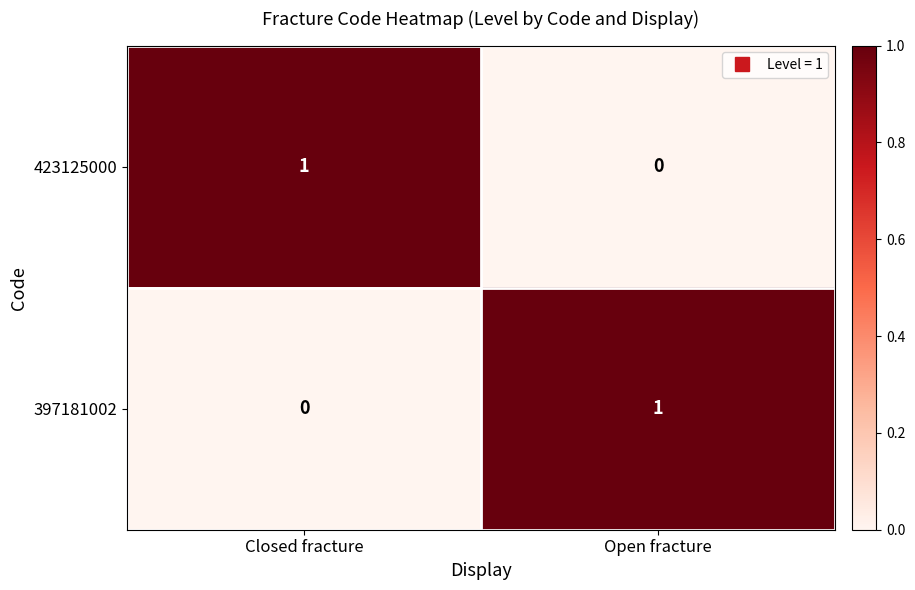

Which category has the lowest value in the 423125000 series?

Open fracture